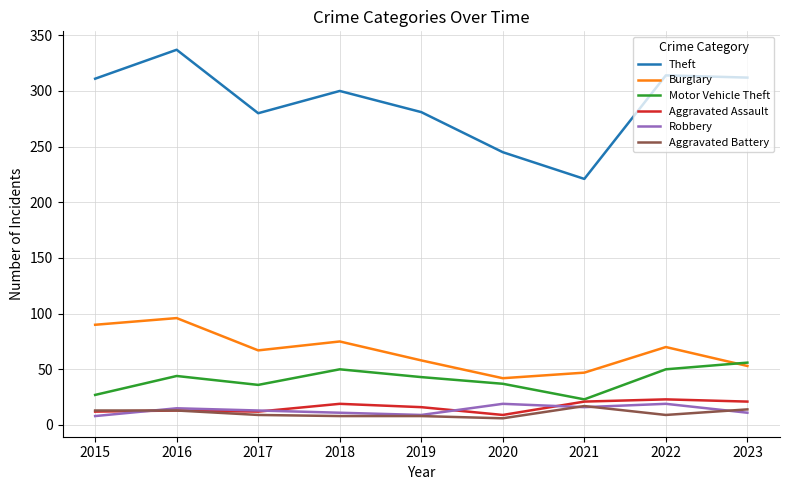

What is the greatest value displayed?

337